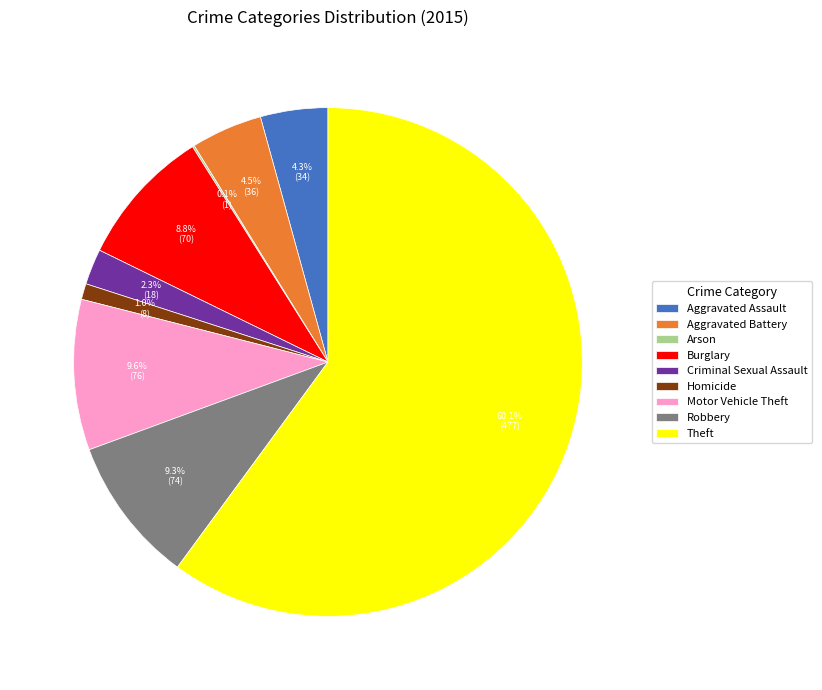

What is the largest slice in the pie chart?

Theft